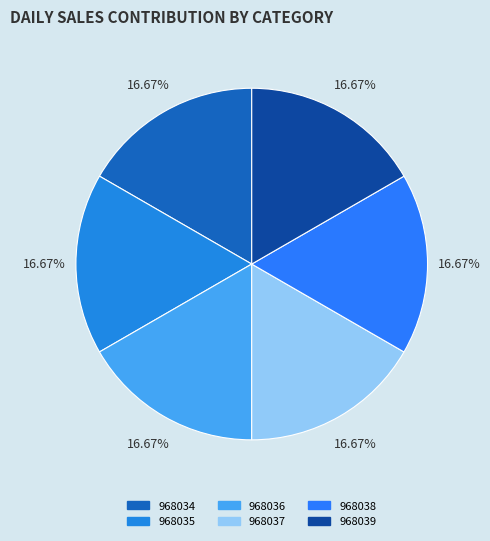

How many segments does this pie chart have?

6